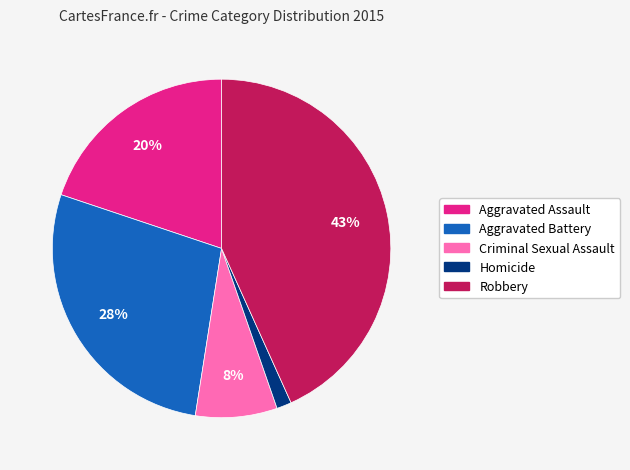

To the nearest percent, what is the combined percentage of Criminal Sexual Assault and Robbery?

51%